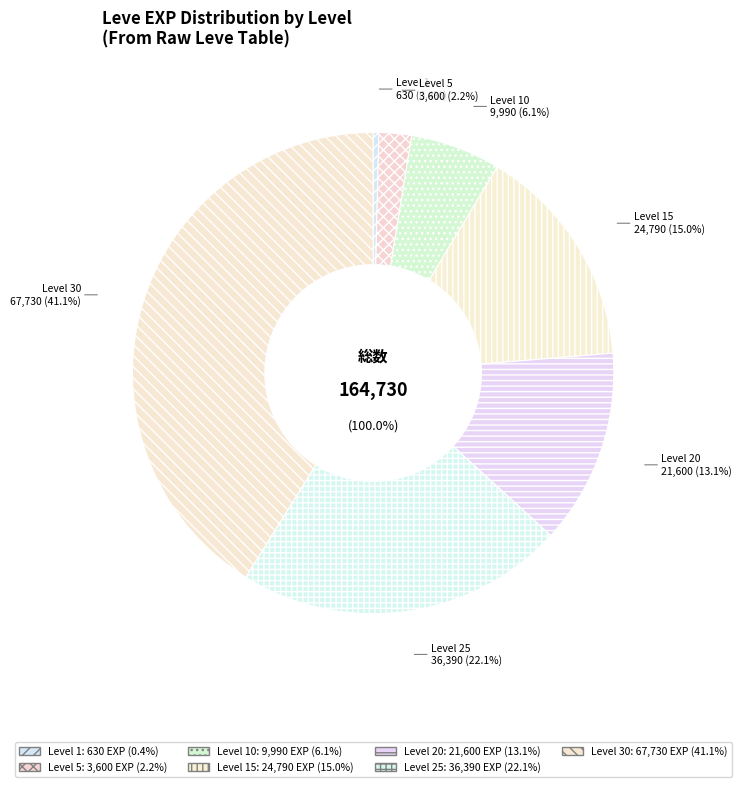

Is it true that Level 10 is 6% of the pie?

True